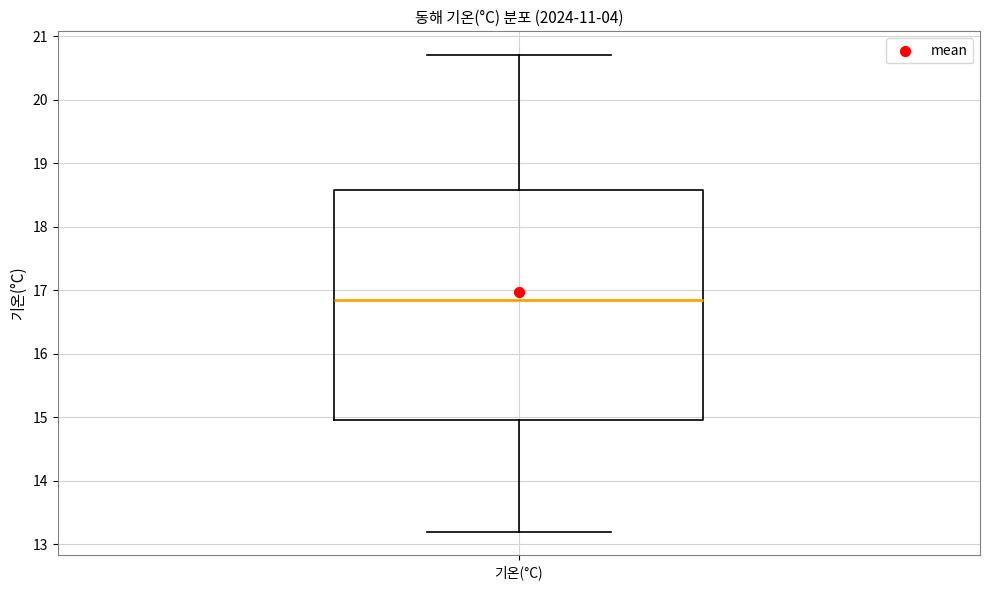

Where is the lower edge of the box for 기온(°C) on the y-axis? The values are not printed on the chart, so give them approximately, as read against the axis.

15.0